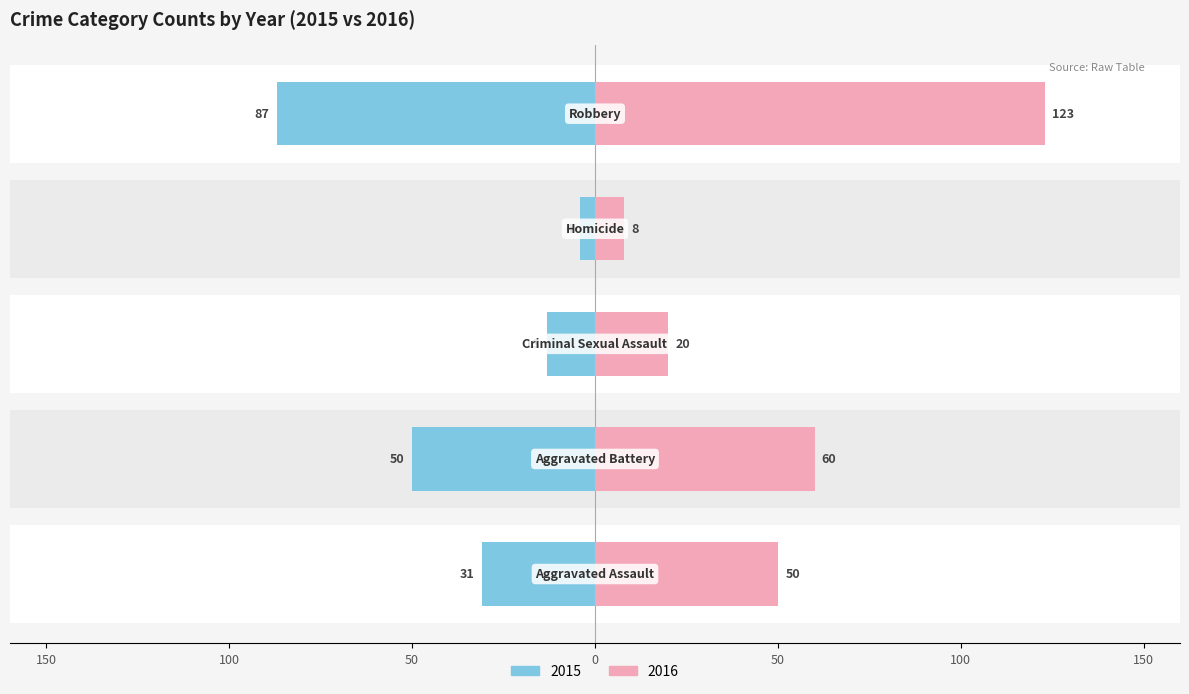

What value does the 2016 series have at Homicide?

8